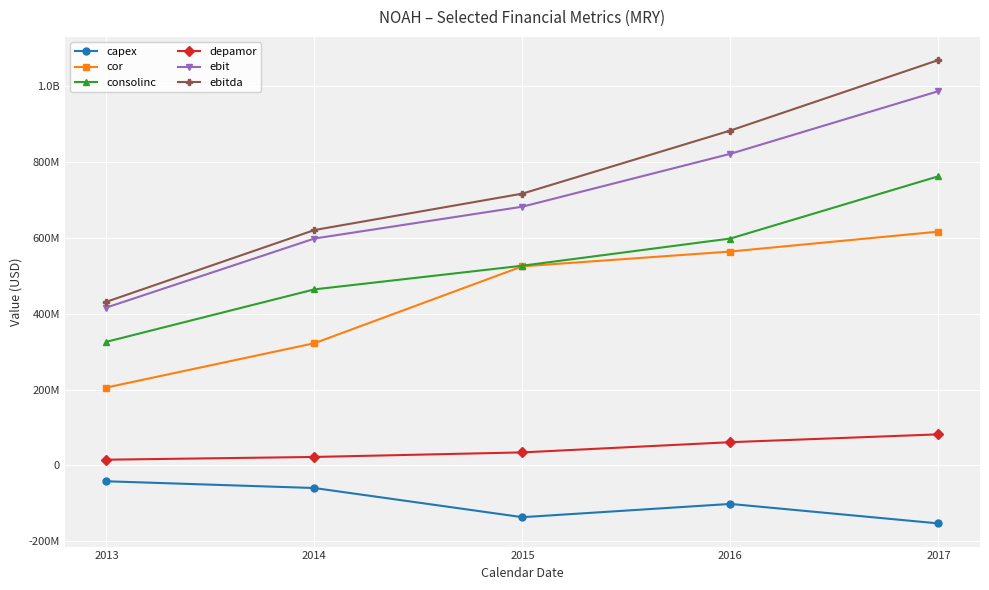

Is this an area chart (filled region under the line)?

No